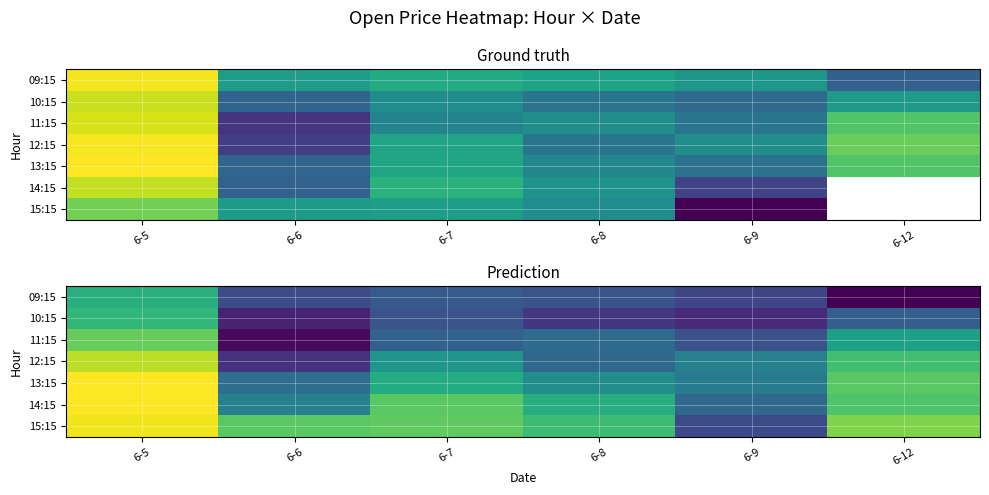

What is the total value across all series at 6-8?

7882.7